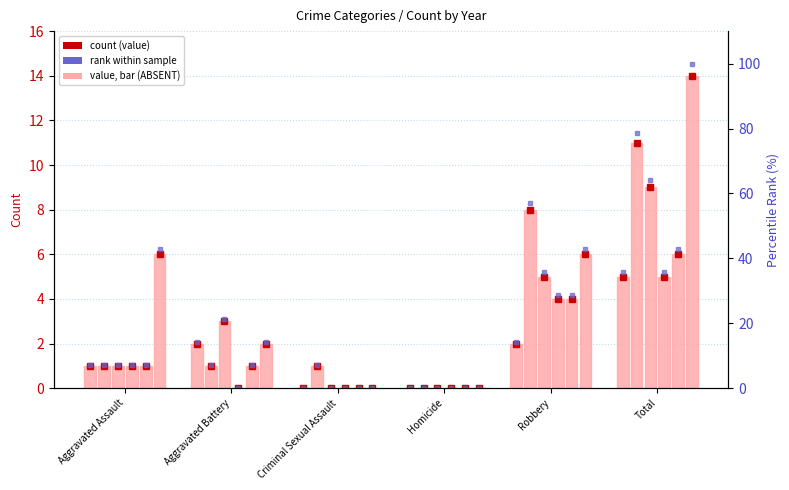

Is the value of 2024 at Criminal Sexual Assault greater than the value of 2023 at Criminal Sexual Assault?

No